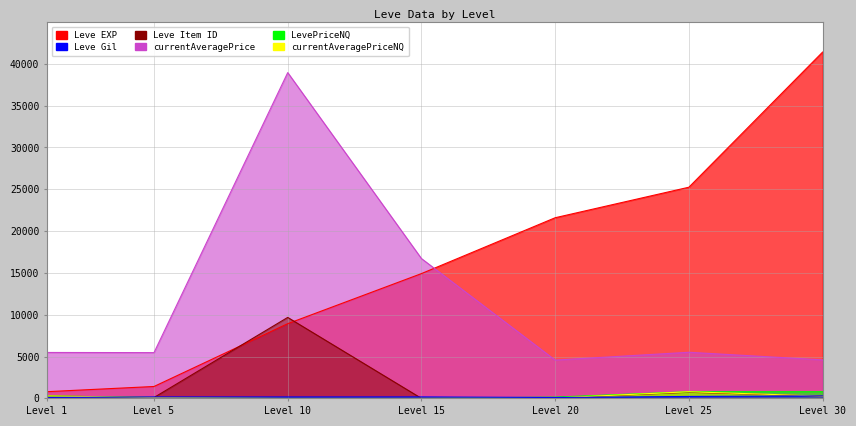

True or false: Leve Gil and Leve Item ID intersect in this chart.

False